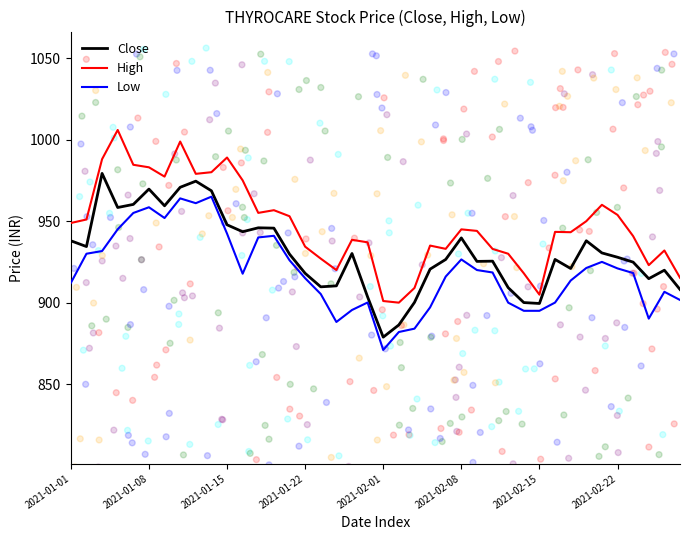

Which series contains the lowest Y value?

Low